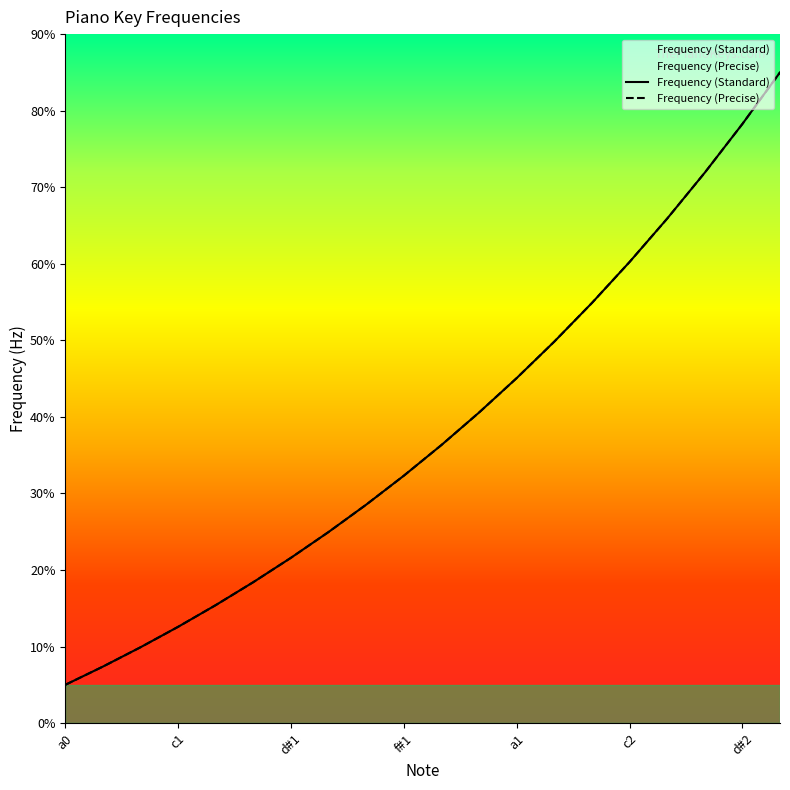

At how many categories does at least one series exceed 7?

19